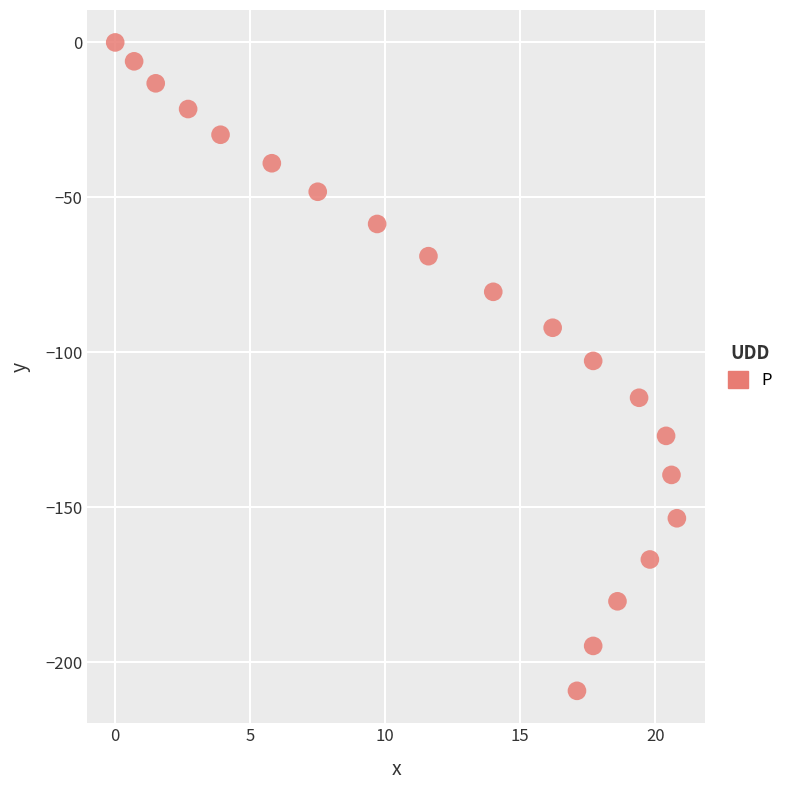

What is the range of X values (max minus min)?

20.8